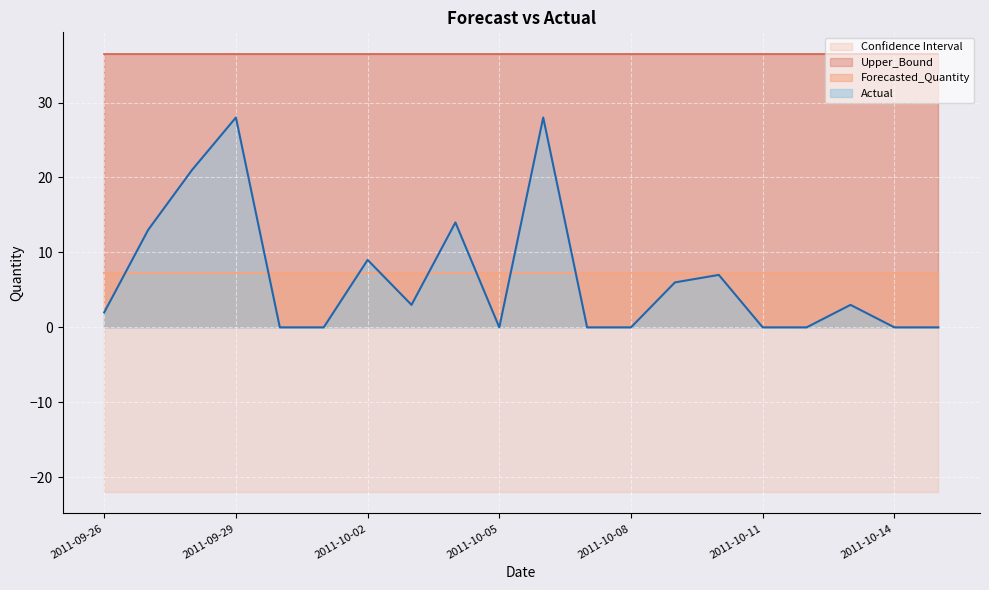

Reading right to left, list all the values displayed in this chart.

Actual: 0.0	0.0	3.0	0.0	0.0	7.0	6.0	0.0	0.0	28.0	0.0	14.0	3.0	9.0	0.0	0.0	28.0	21.0	13.0	2.0
Forecasted_Quantity: 7.3	7.3	7.3	7.3	7.3	7.3	7.3	7.3	7.3	7.3	7.3	7.3	7.3	7.3	7.3	7.3	7.3	7.3	7.3	7.3
Upper_Bound: 36.4	36.4	36.4	36.4	36.4	36.4	36.4	36.4	36.4	36.4	36.4	36.4	36.4	36.4	36.4	36.4	36.4	36.4	36.4	36.4
Lower_Bound: -21.9	-21.9	-21.9	-21.9	-21.9	-21.9	-21.9	-21.9	-21.9	-21.9	-21.9	-21.9	-21.9	-21.9	-21.9	-21.9	-21.9	-21.9	-21.9	-21.9